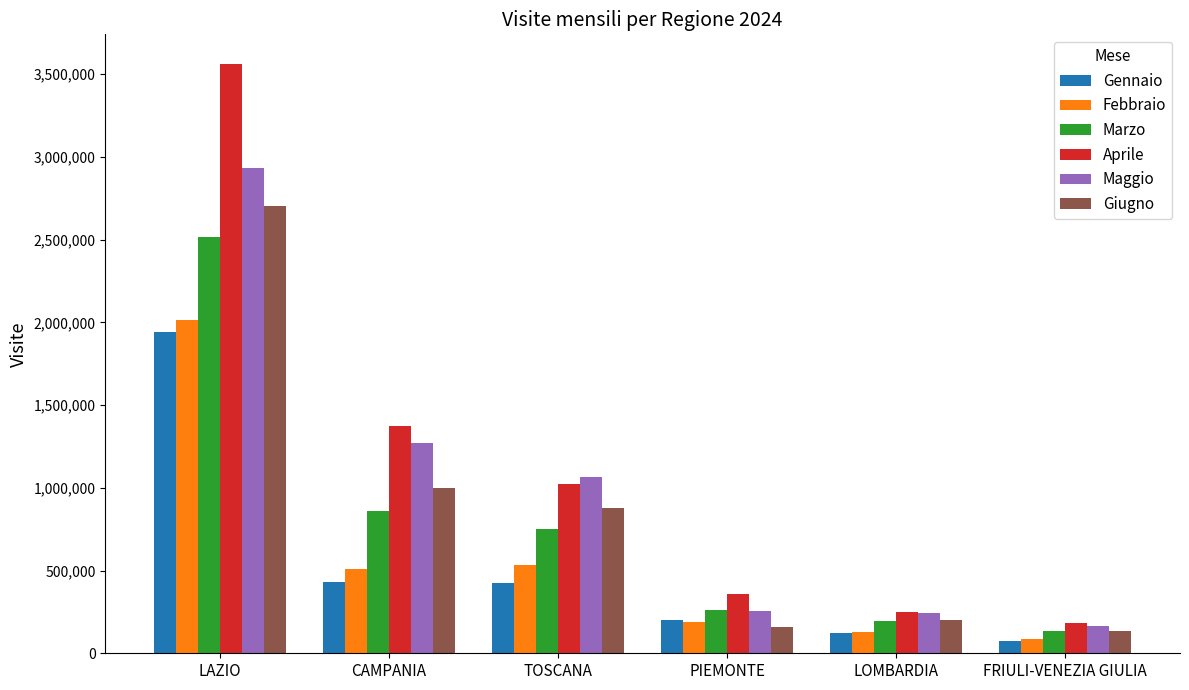

Does the chart contain stacked bars?

No